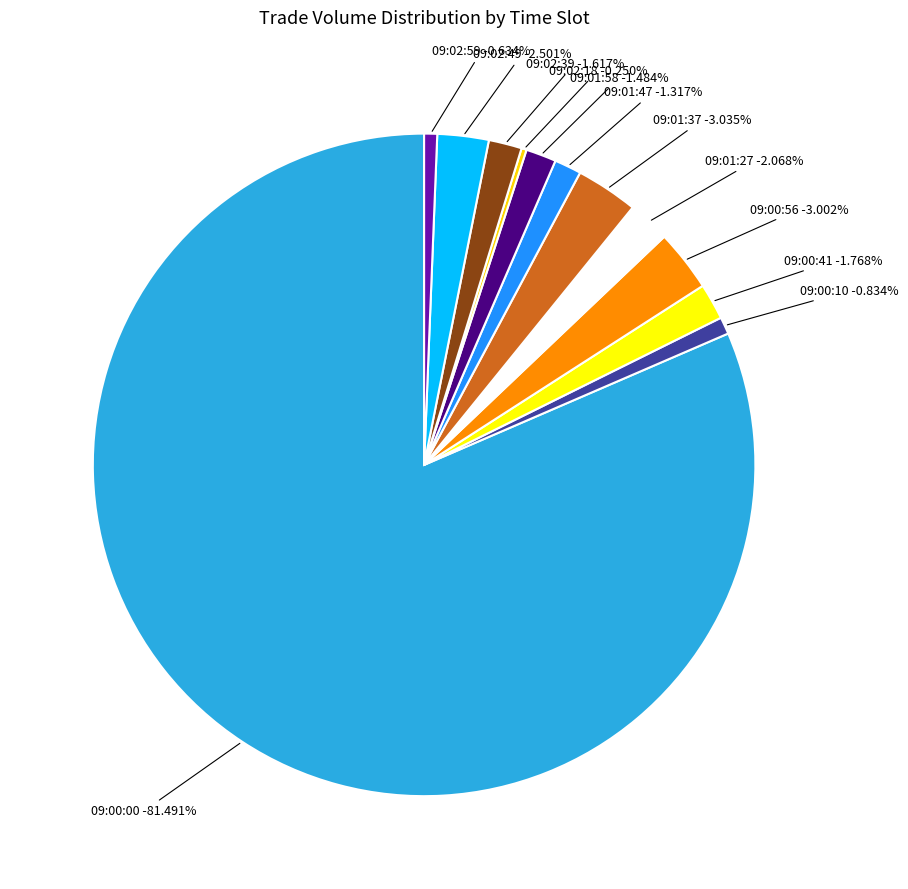

Is the sum of 09:00:10 and 09:01:37 greater than half?

No